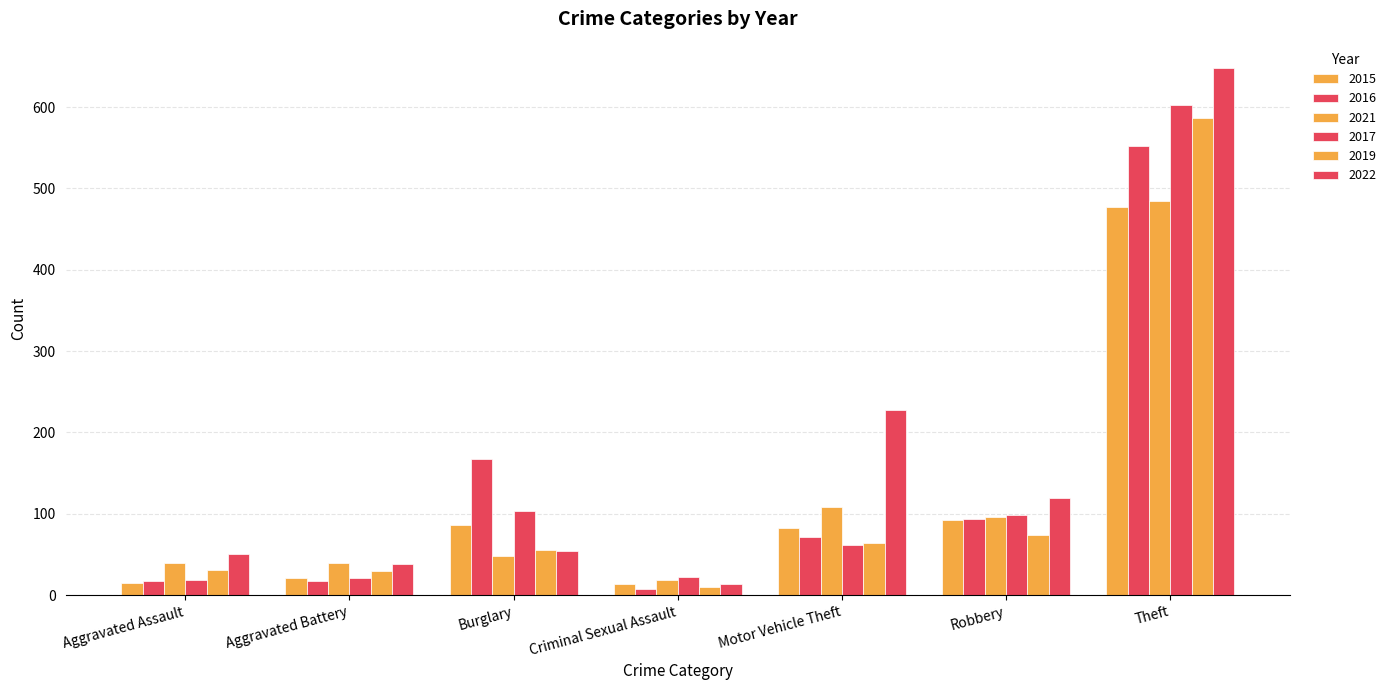

How many values in the 2019 series are below 55?

3